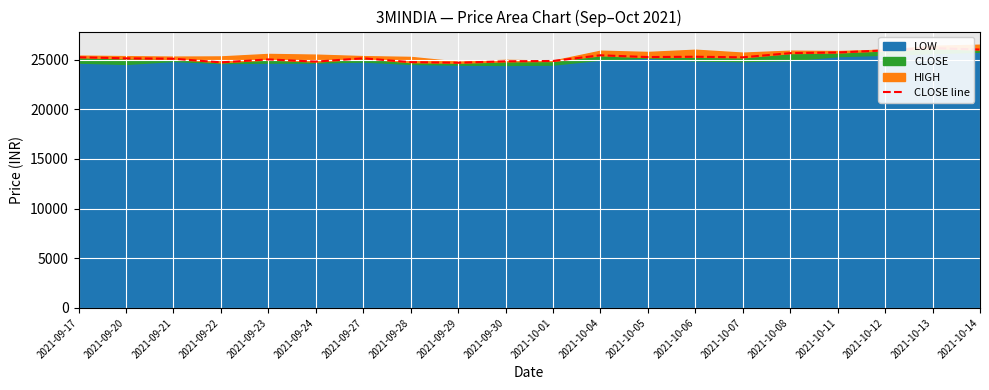

List the labels in order of value, largest first.

2021-10-13, 2021-10-14, 2021-10-12, 2021-10-11, 2021-10-08, 2021-10-04, 2021-10-06, 2021-10-05, 2021-09-17, 2021-10-07, 2021-09-27, 2021-09-20, 2021-09-21, 2021-09-23, 2021-10-01, 2021-09-30, 2021-09-24, 2021-09-28, 2021-09-22, 2021-09-29